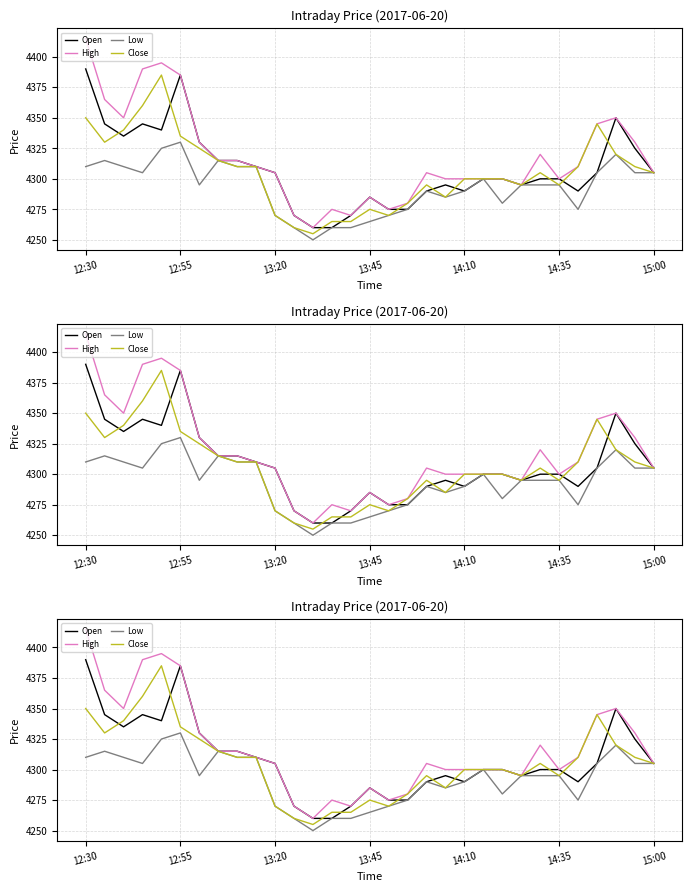

The value of Low at 19 is 4285. True or false?

True